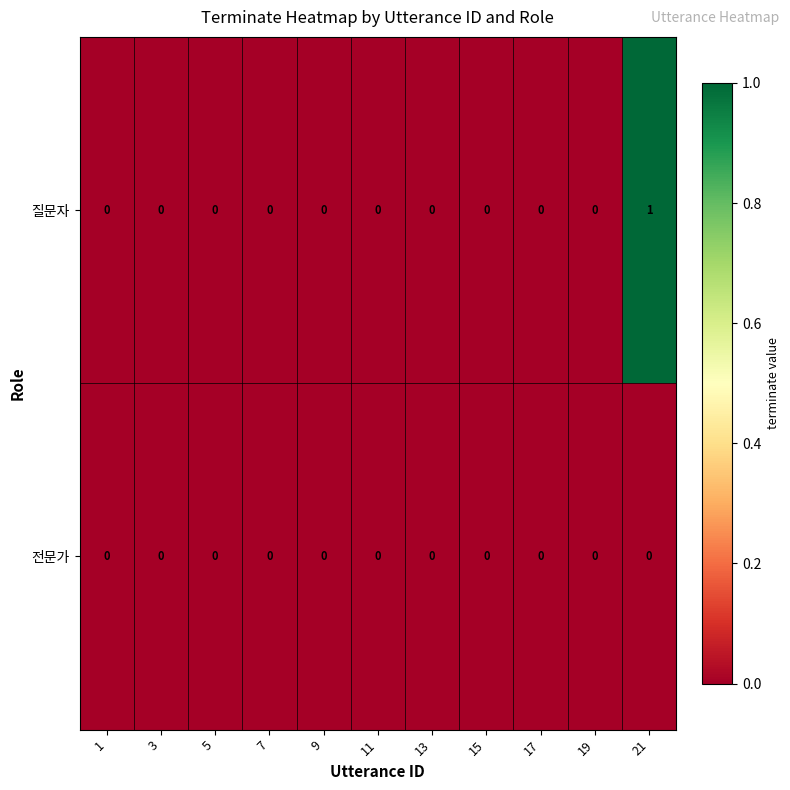

Count the 질문자 values in the range 0 to 1.

11